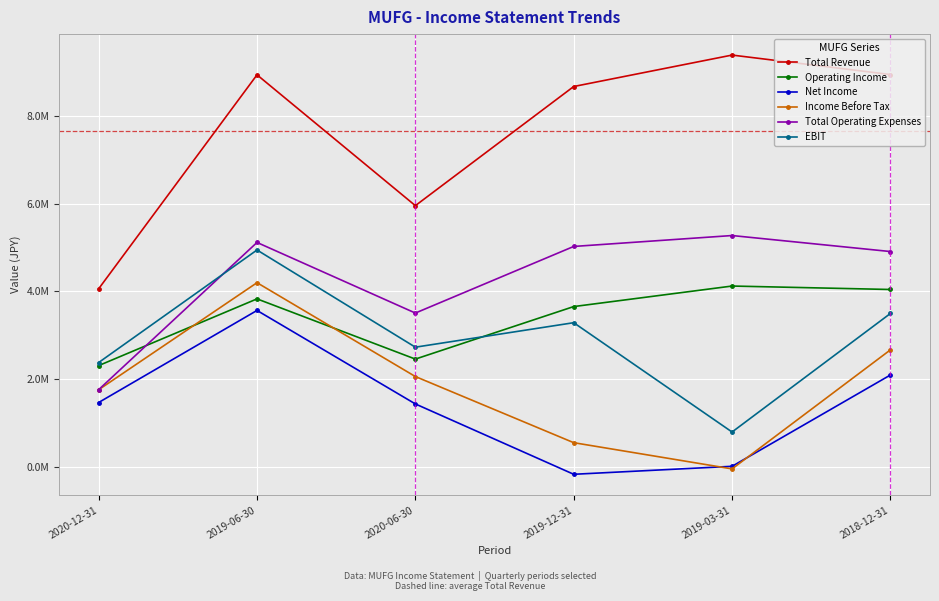

What is the value of the Net Income point at the 2nd from the left?

3565000